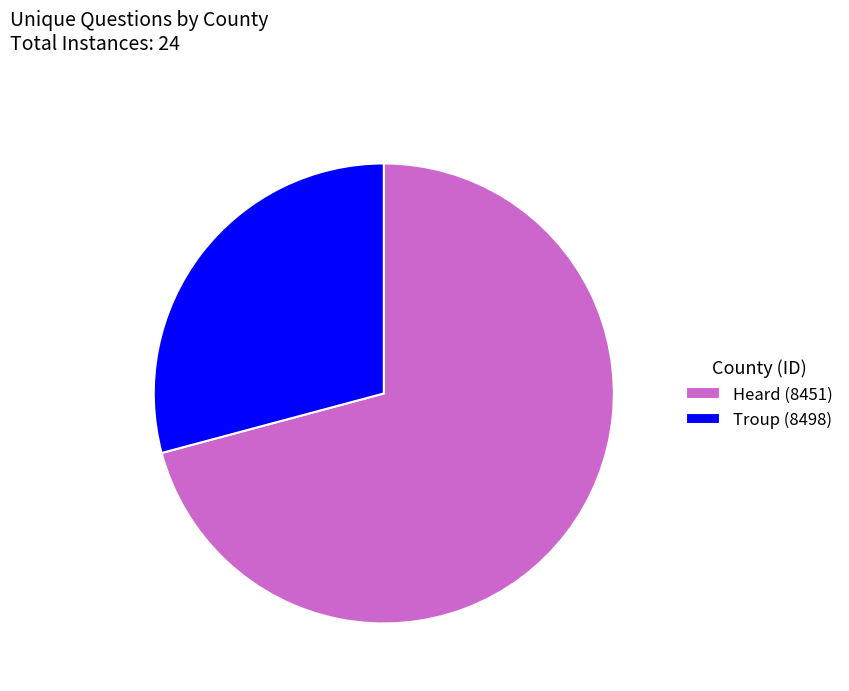

How many slices are in this pie chart?

2